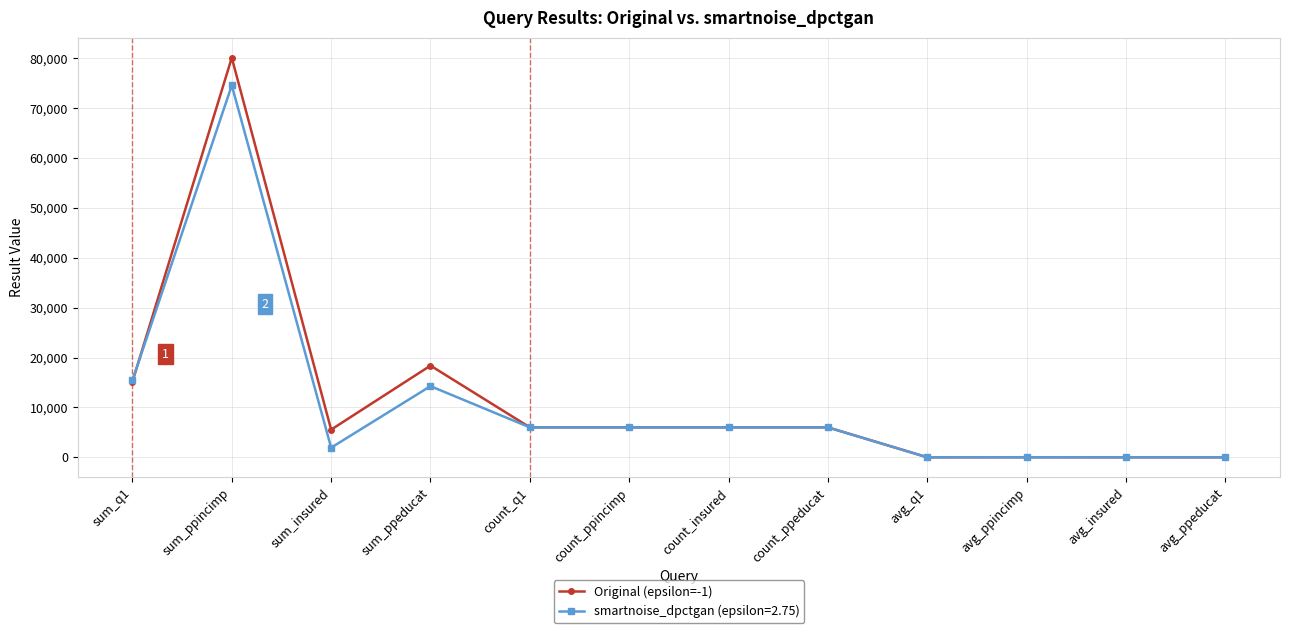

Which series has the widest spread of values?

Original (epsilon=-1)